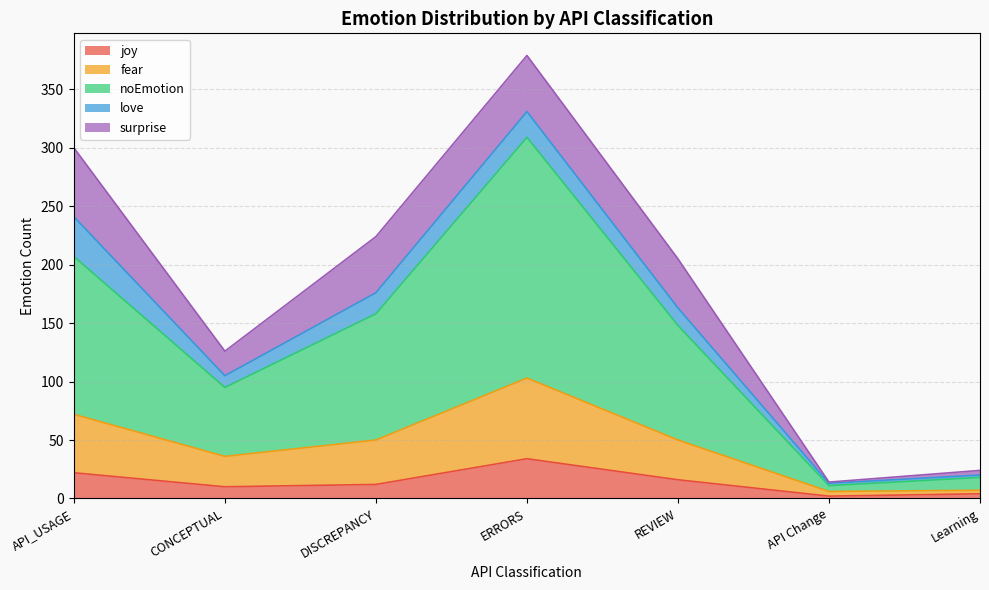

True or false: joy has a value of 23 at REVIEW.

False